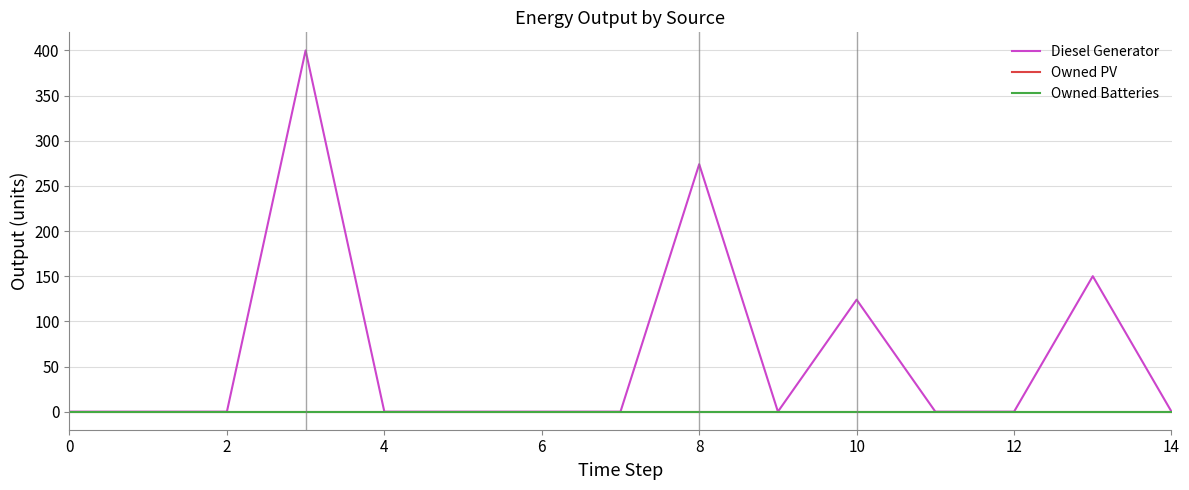

How many lines are shown in the chart?

3